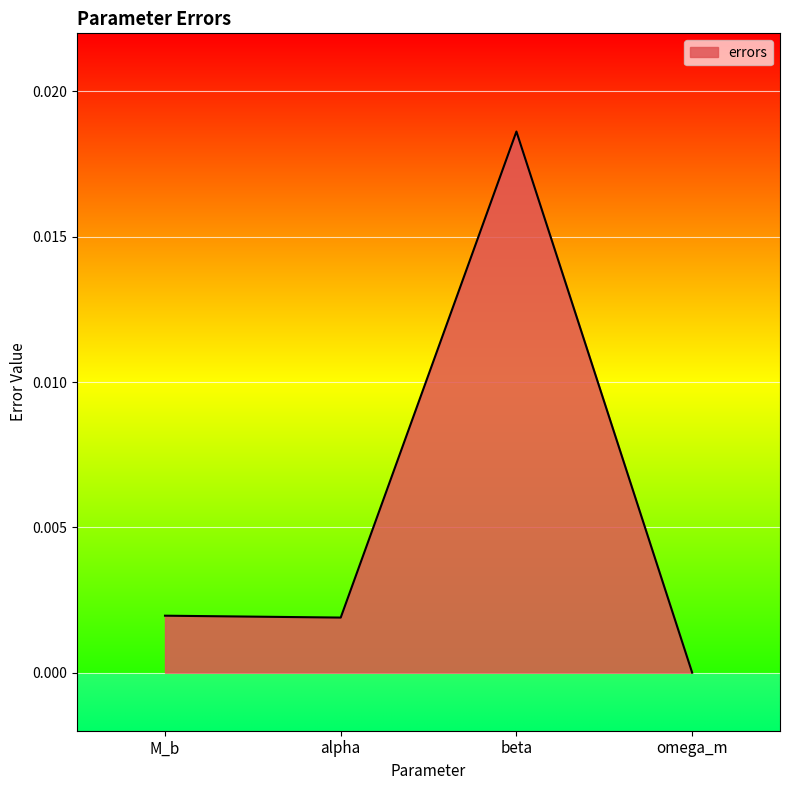

What position from the left is alpha?

2